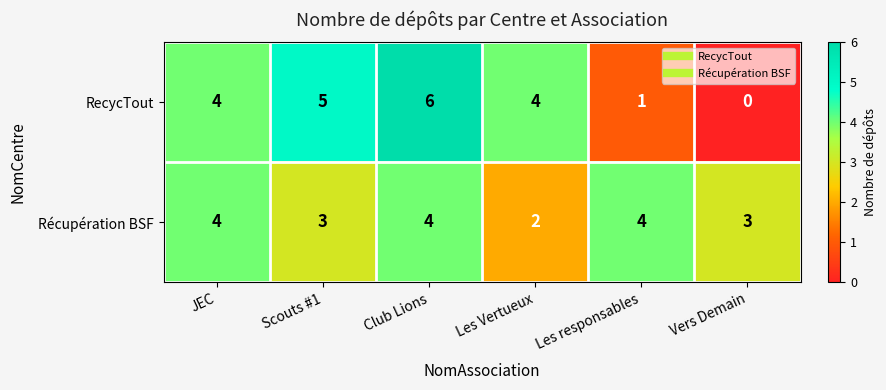

Which series has the largest range (max minus min)?

RecycTout